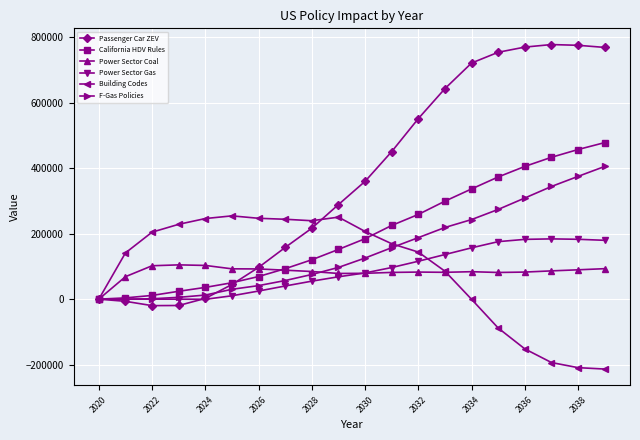

True or false: Passenger Car ZEV has more than 0 points higher than both neighbors.

True